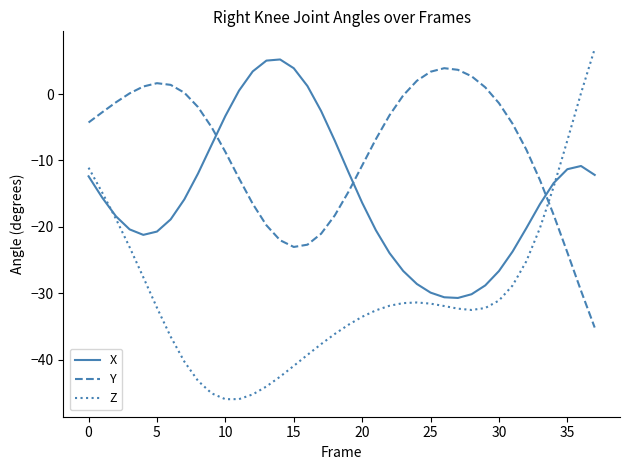

Which series has the largest range (max minus min)?

Z